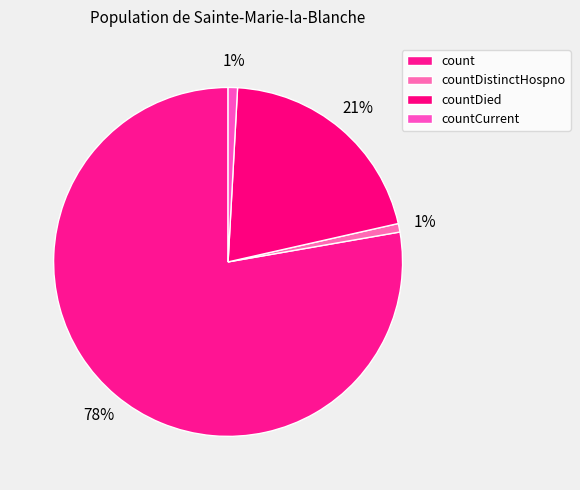

How many segments does this pie chart have?

4